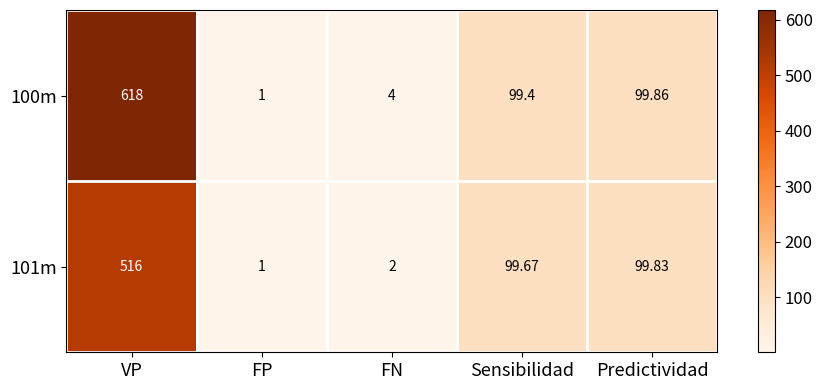

What is the total value across all series at Sensibilidad?

199.1